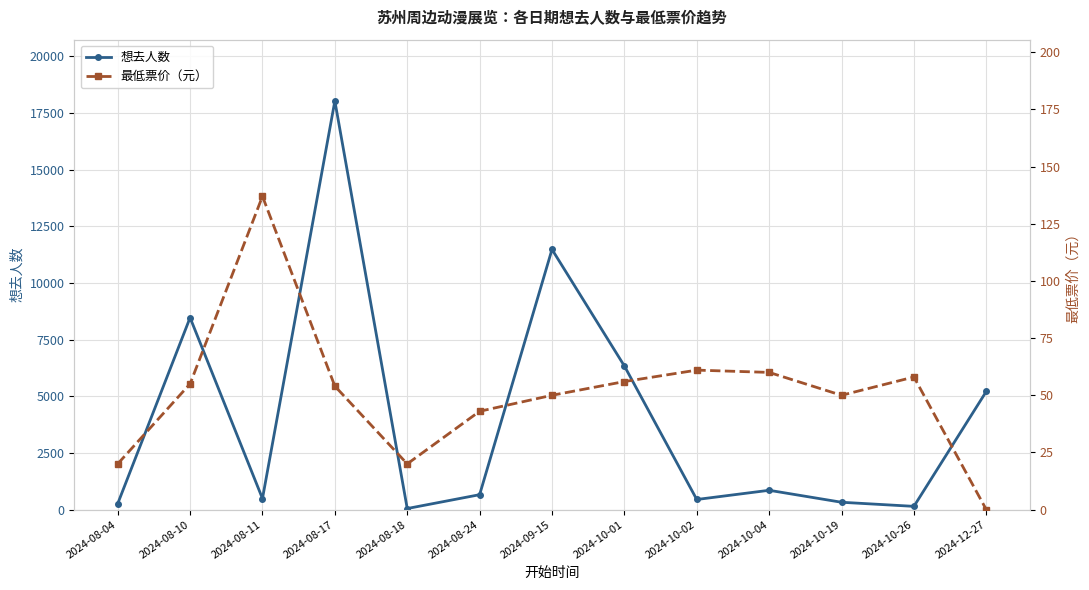

Count the number of categories in the chart.

13